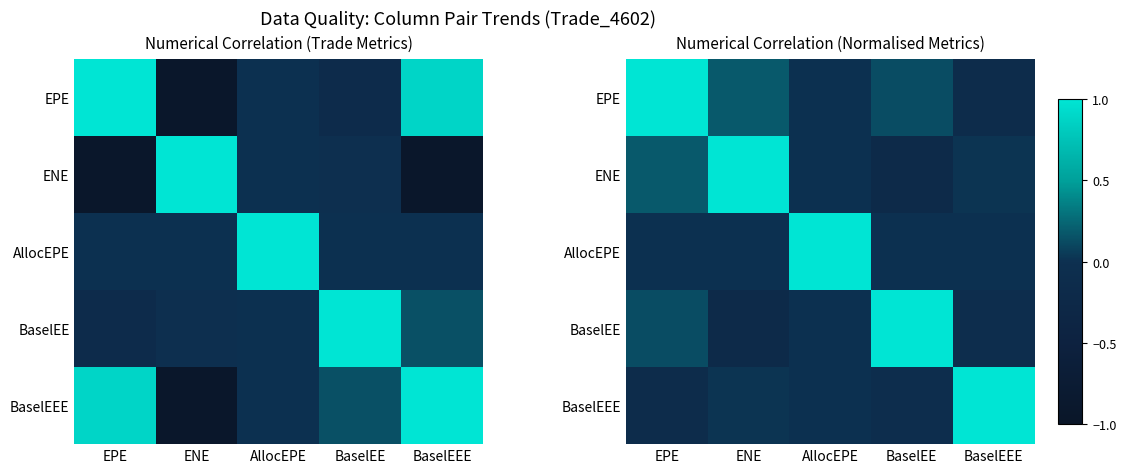

How many data points does each series have?

5